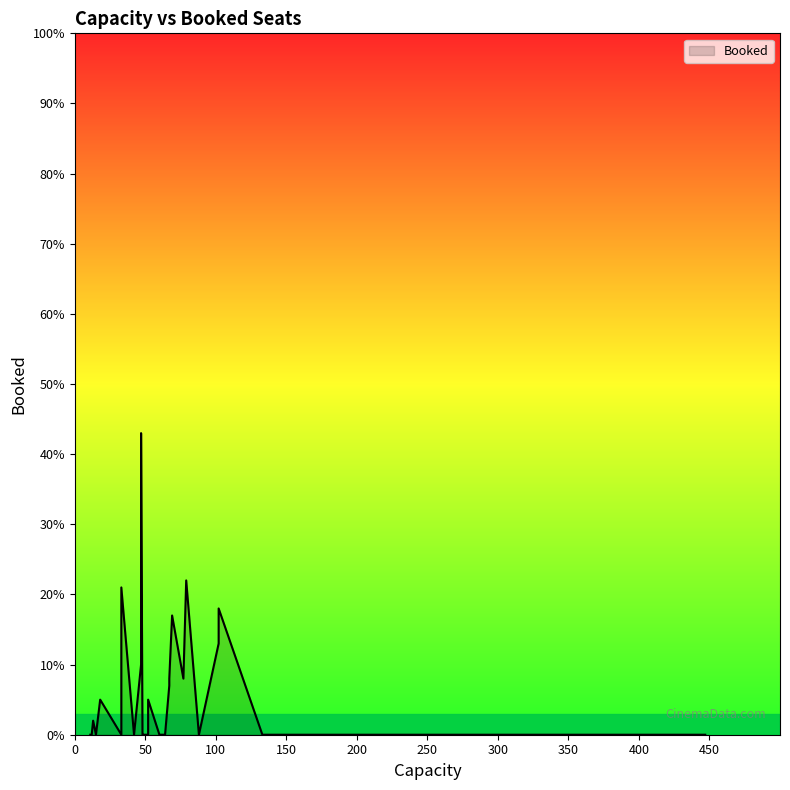

Is it true that the value at 2 is 0?

True